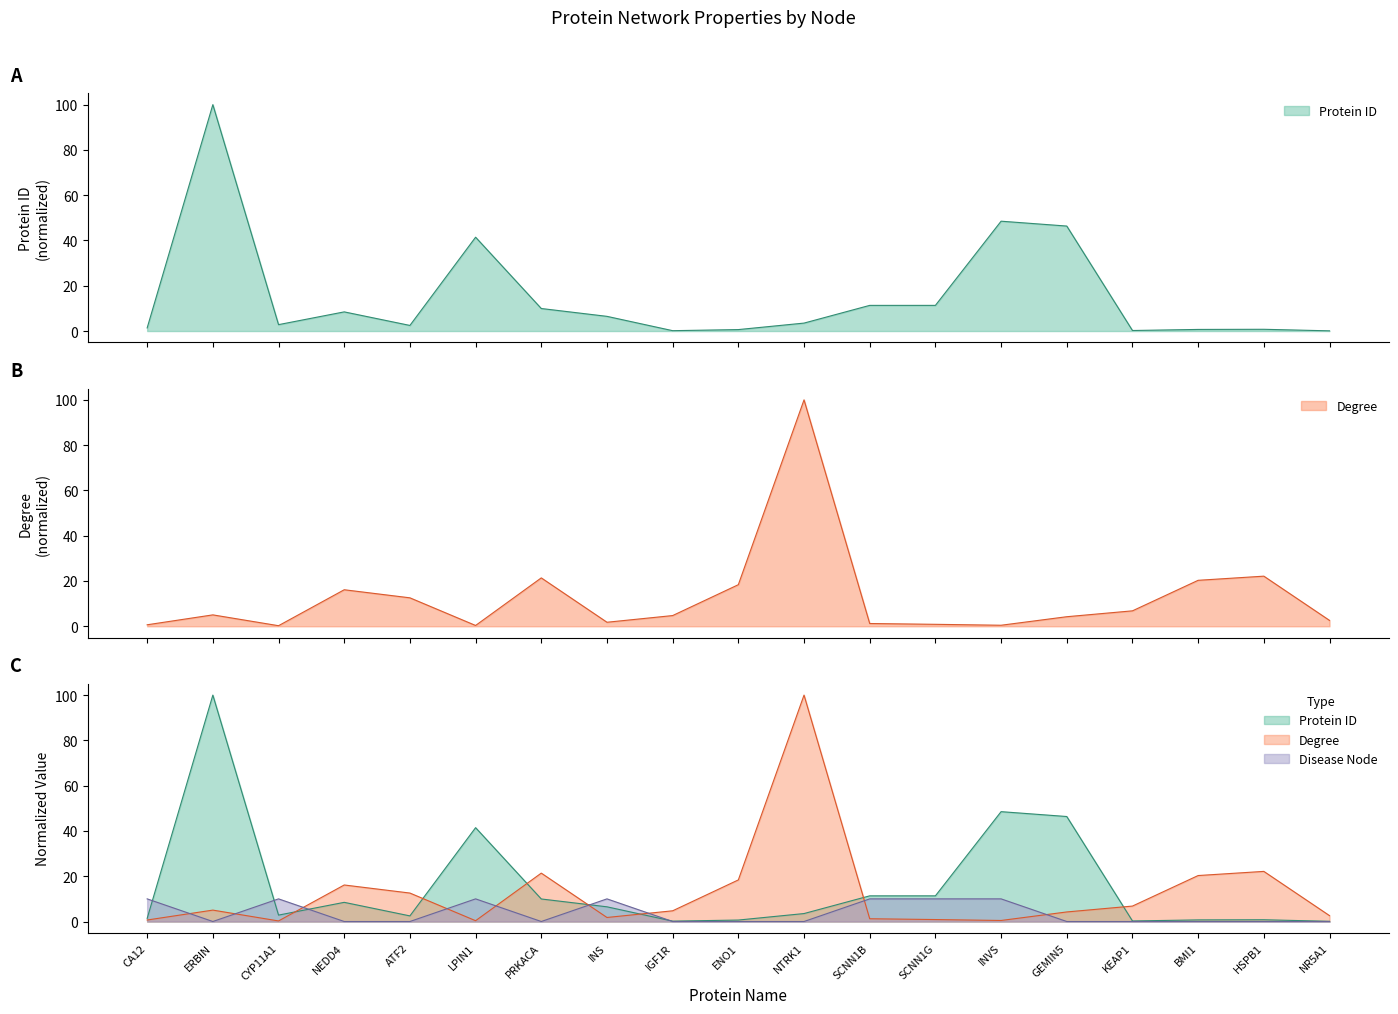

Rank the categories by Protein ID value from lowest to highest.

NR5A1, IGF1R, KEAP1, ENO1, BMI1, HSPB1, CA12, ATF2, CYP11A1, NTRK1, INS, NEDD4, PRKACA, SCNN1B, SCNN1G, LPIN1, GEMIN5, INVS, ERBIN